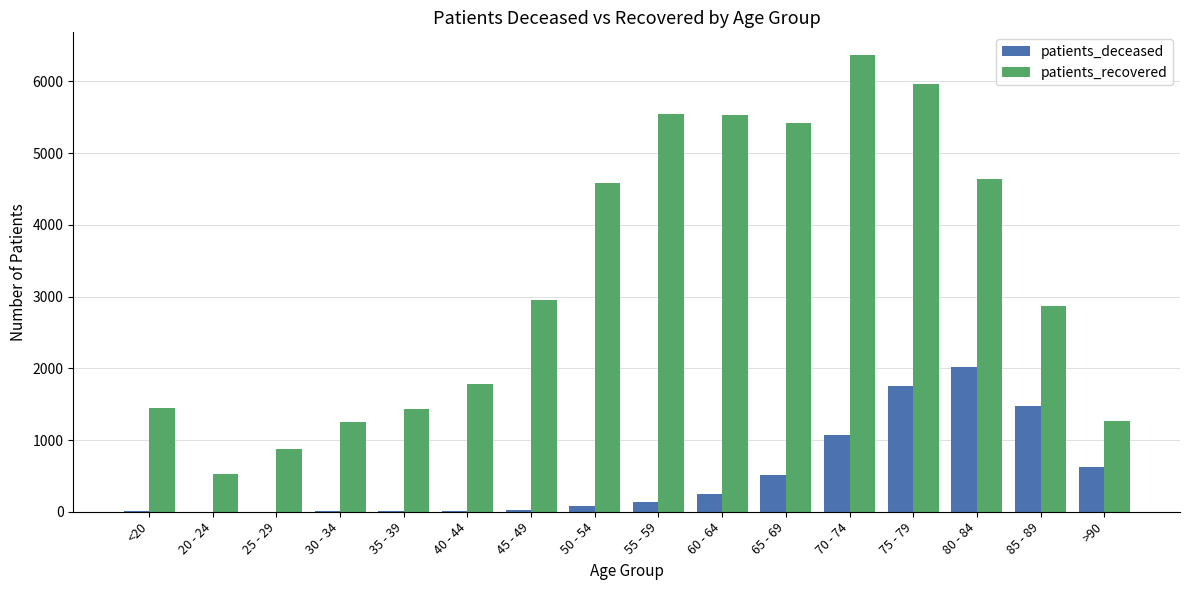

Which series has the largest total across all categories?

patients_recovered